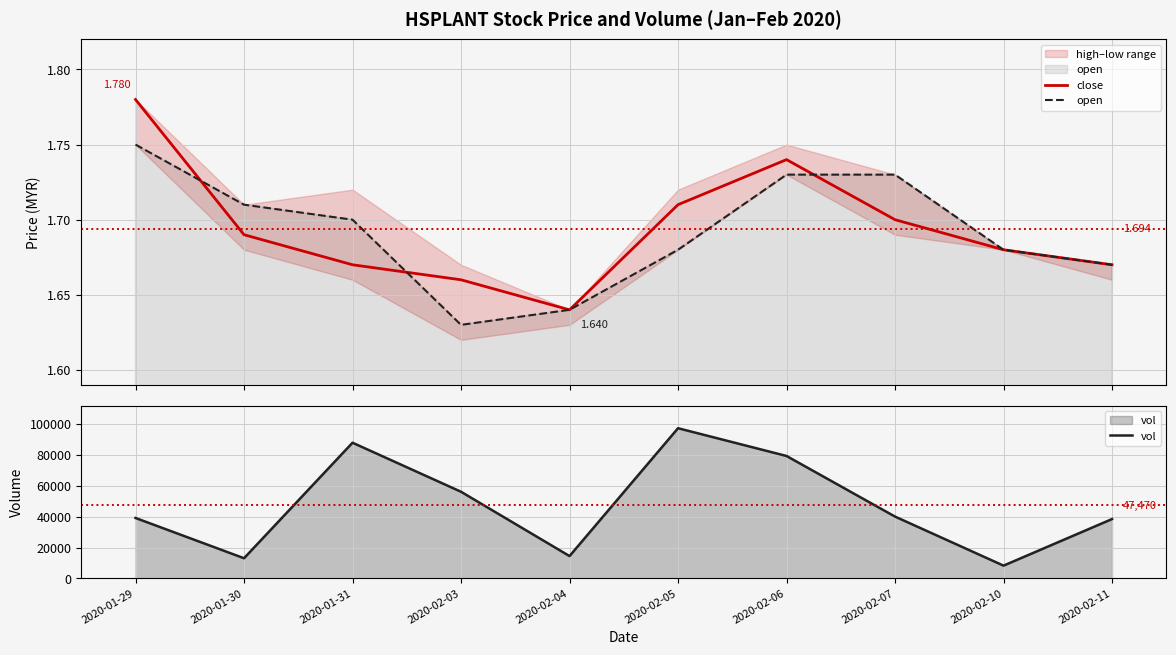

The open series shows 2.8 at 2020-01-30. True or false?

False